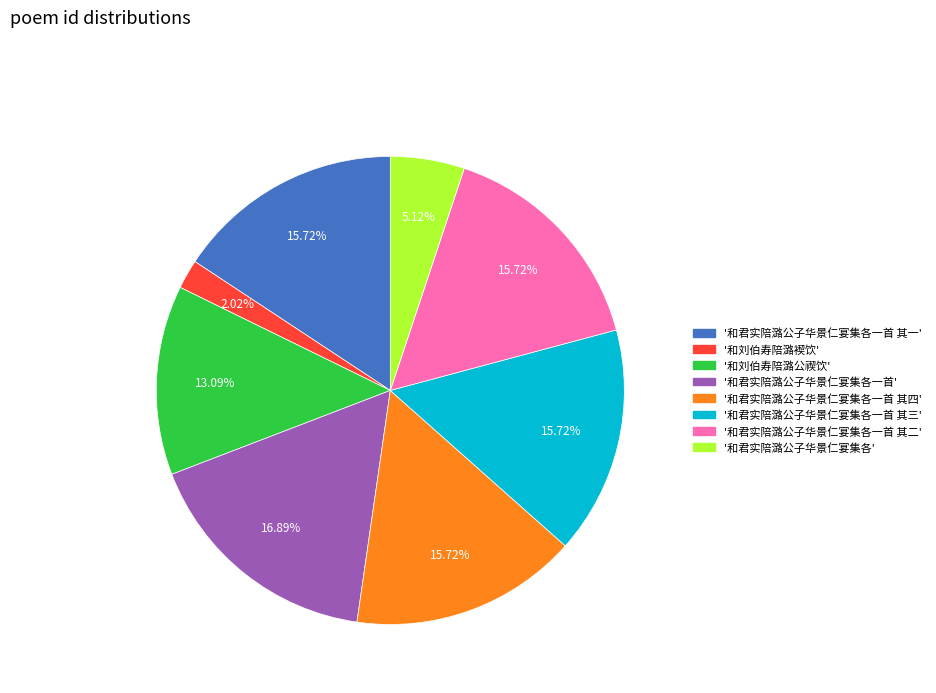

Does any single category account for the majority?

No